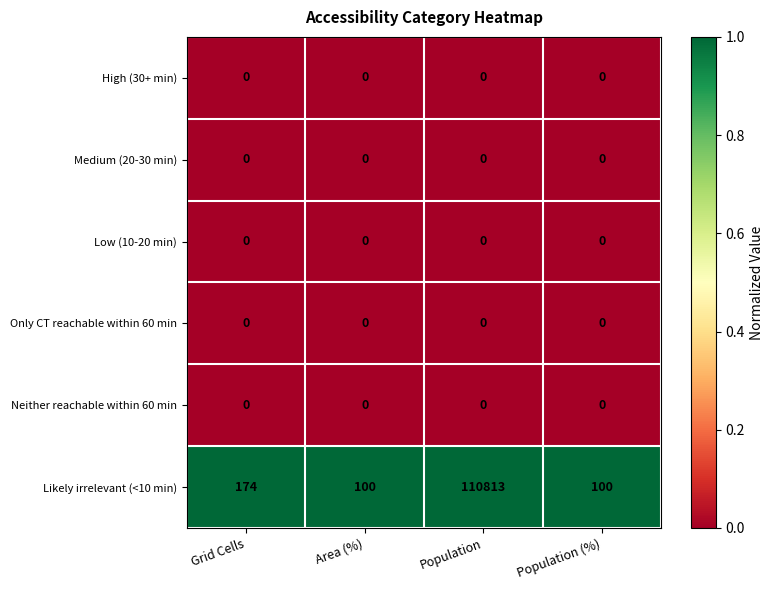

Which series has the widest spread of values?

Likely irrelevant (<10 min)